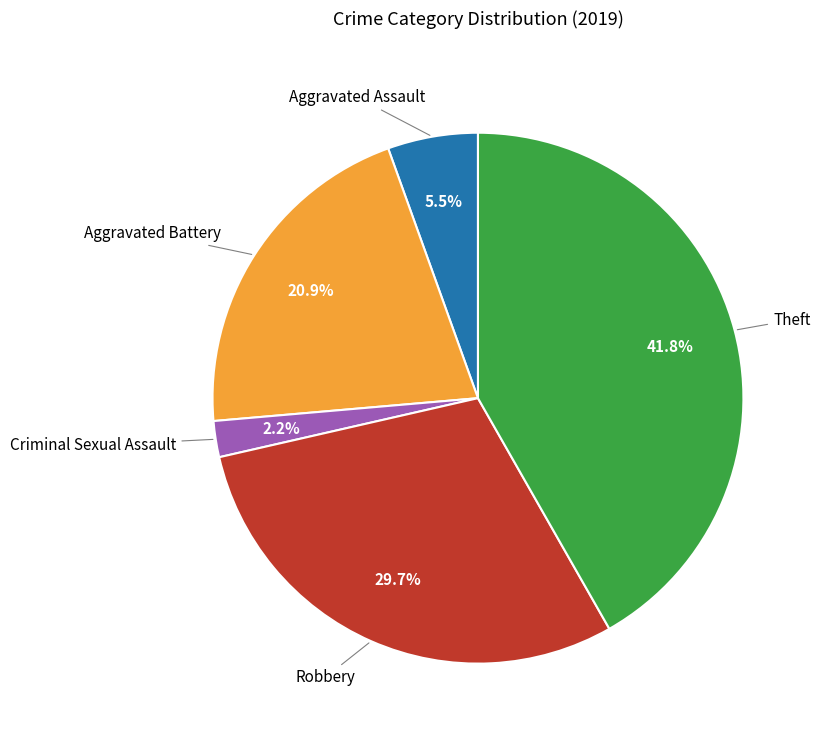

Is there any slice that represents more than half of the pie?

No